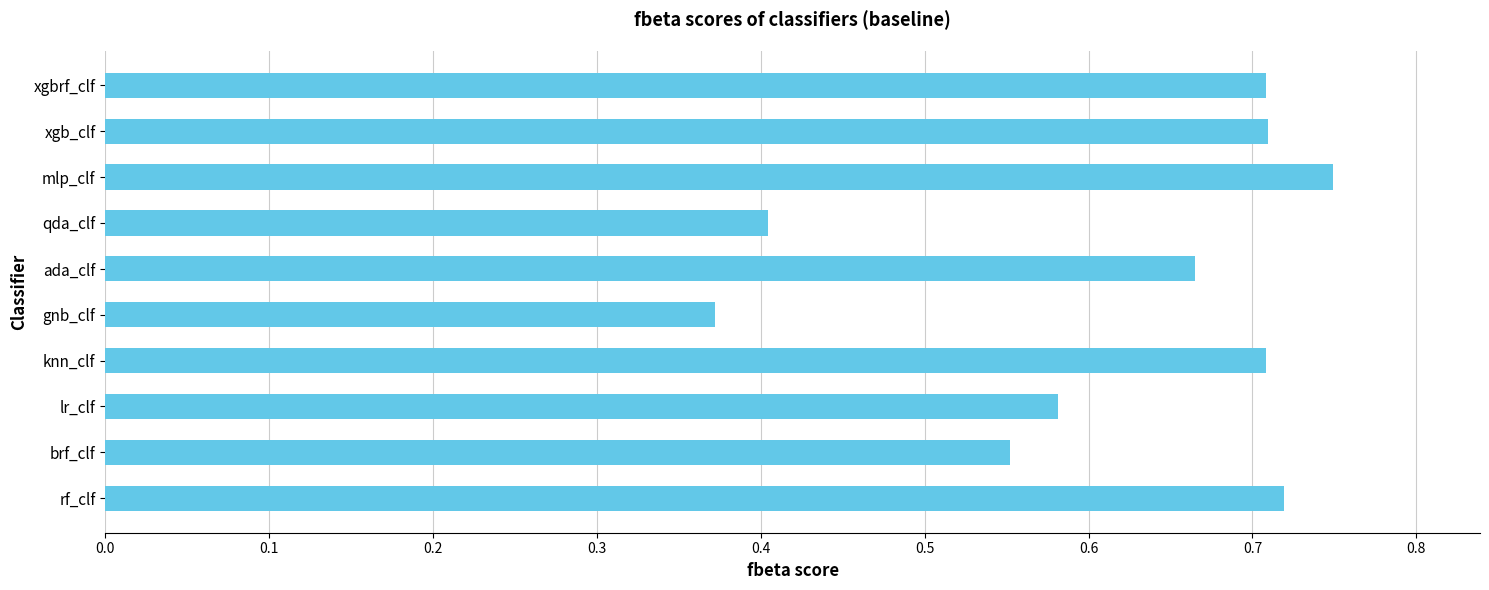

At which category does the chart reach its peak across all series?

mlp_clf